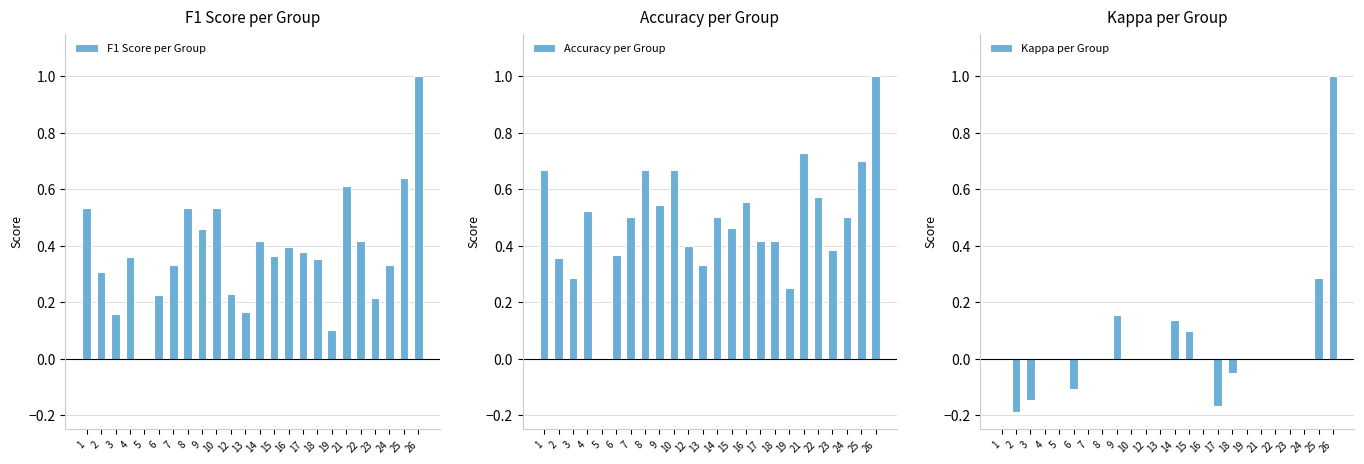

Which category has the lowest value in the Accuracy per Group series?

5